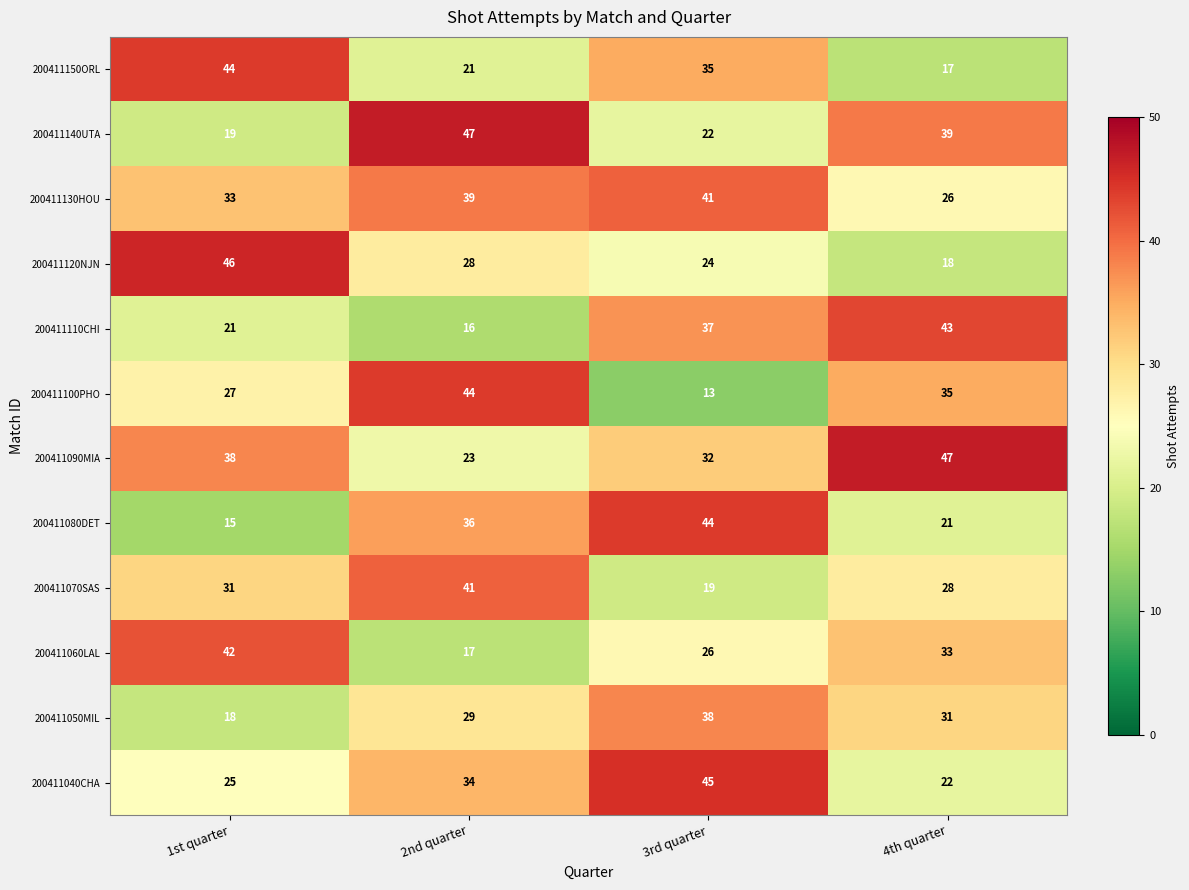

What is the sum of the 200411130HOU values at 3rd quarter and 4th quarter?

67